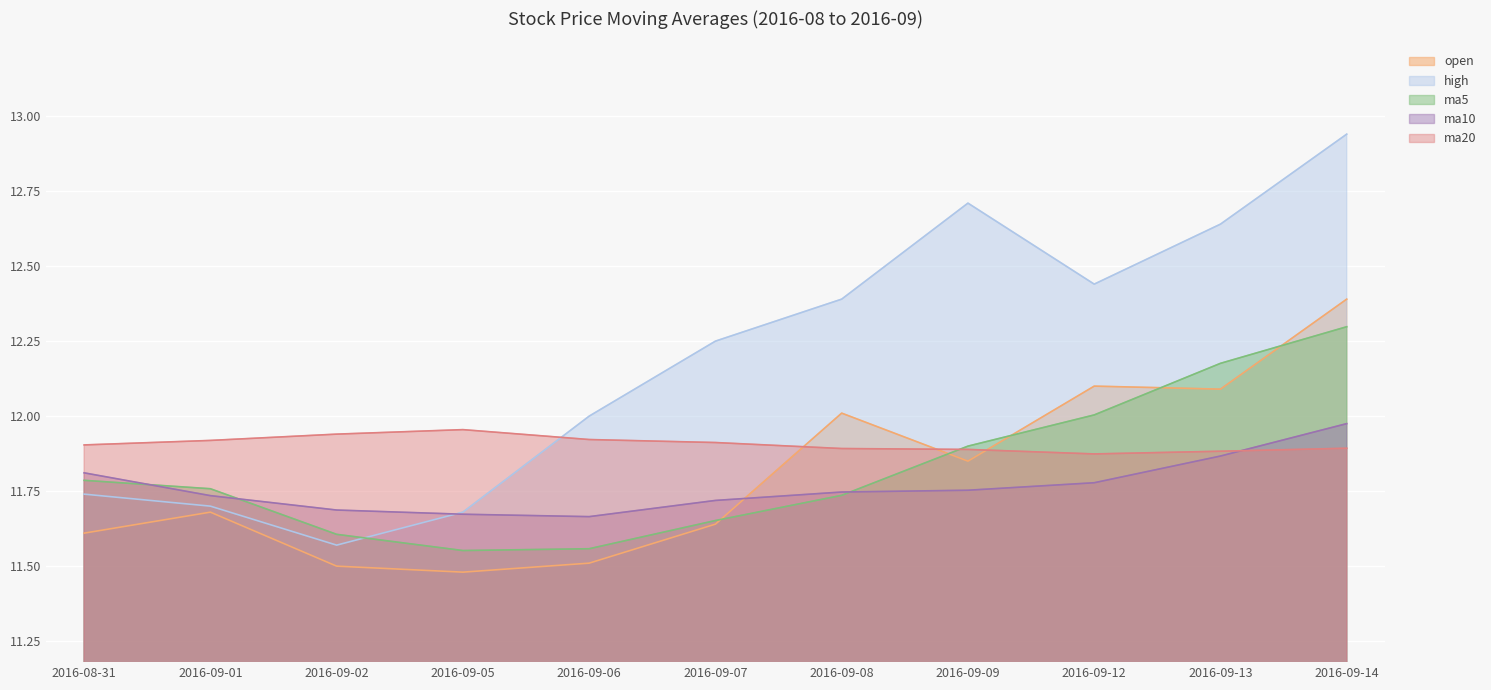

At 2016-09-07, list the series in order from largest to smallest.

high, ma20, ma10, ma5, open